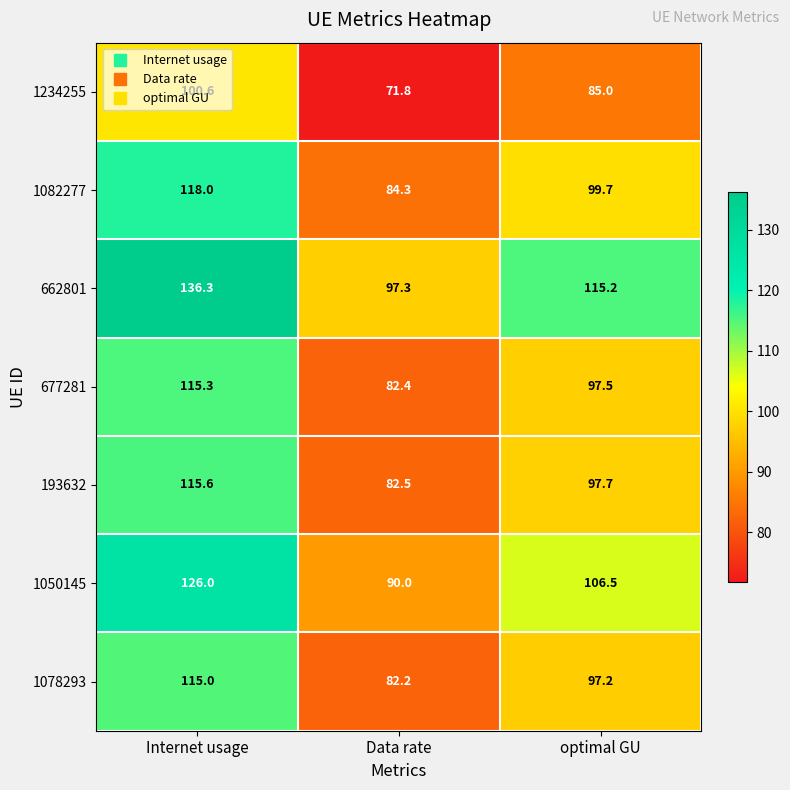

List the series in order of their peak value, lowest first.

1234255, 1078293, 677281, 193632, 1082277, 1050145, 662801